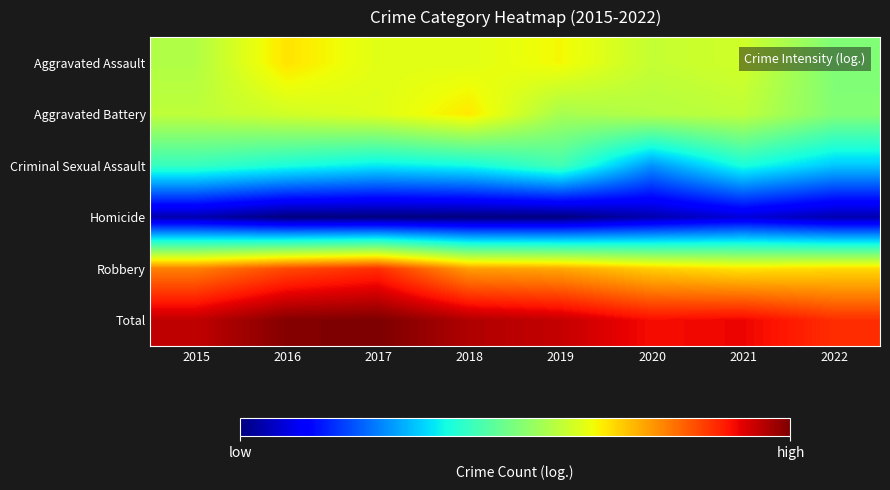

Which series has the widest spread of values?

Robbery